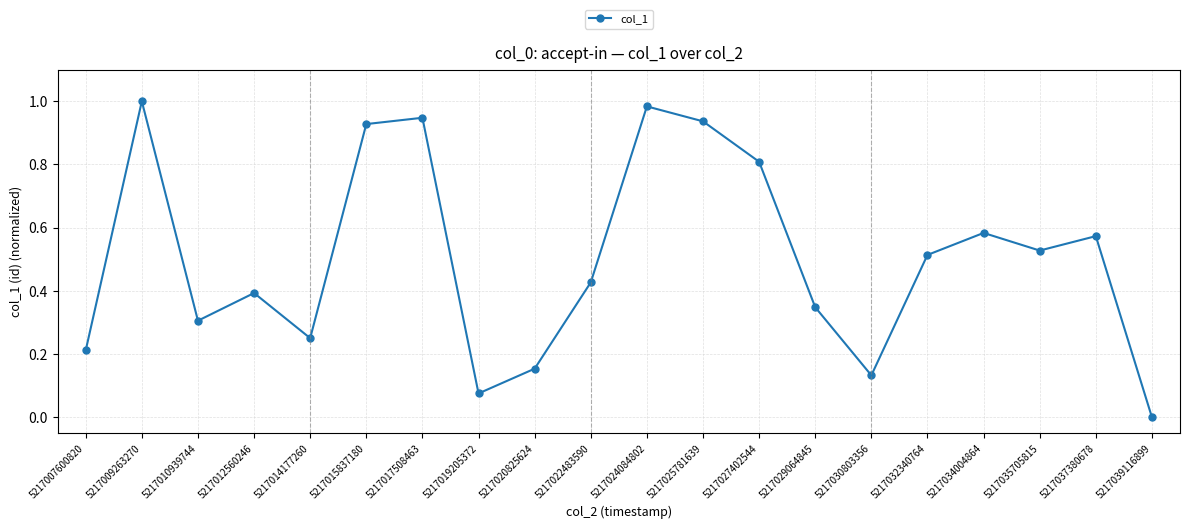

How many interior local valleys (lower than both neighbors) does the data have?

5